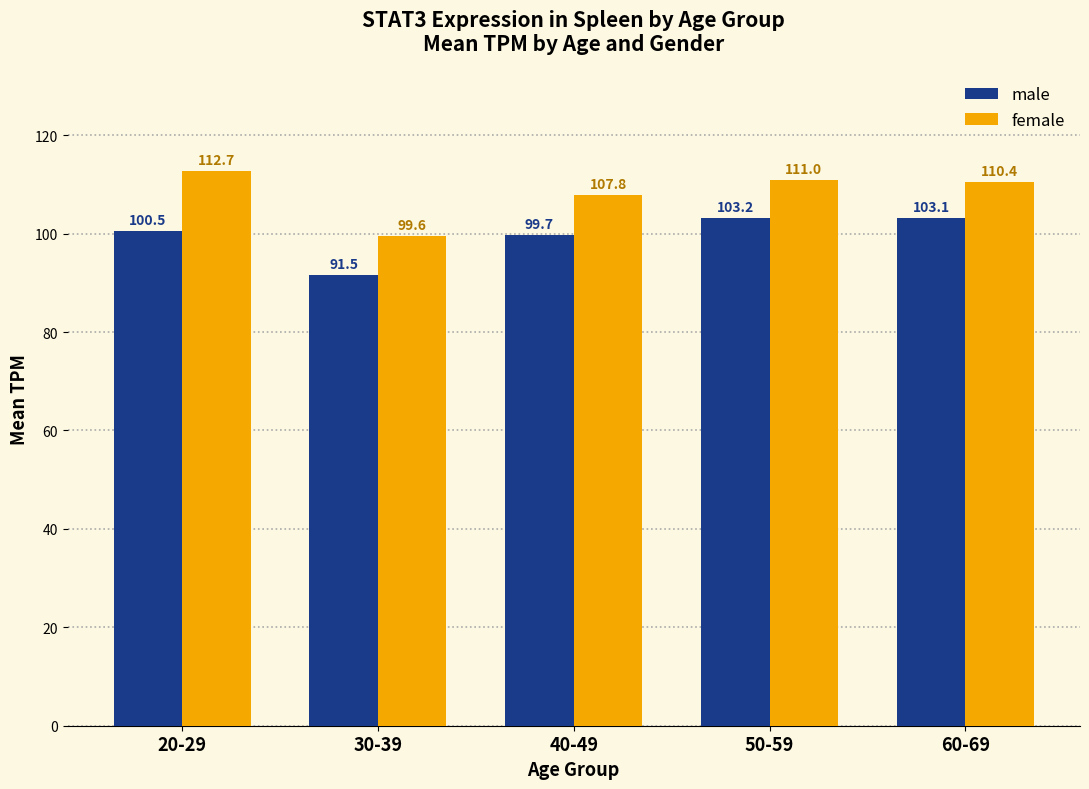

What is the label of the 5th bar from the left?

60-69